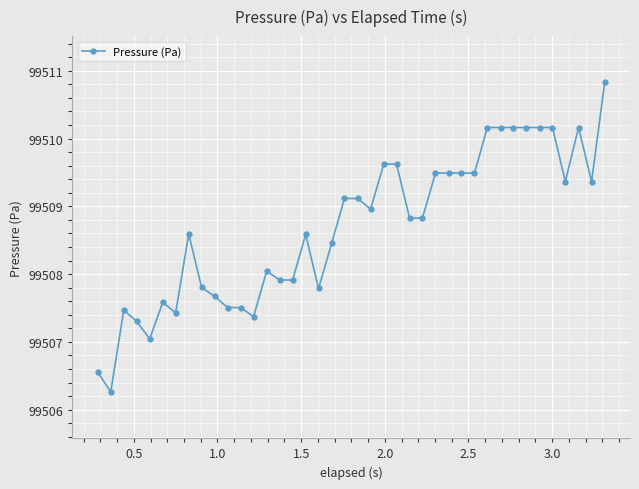

What is the difference between the second highest and minimum values?

3.9